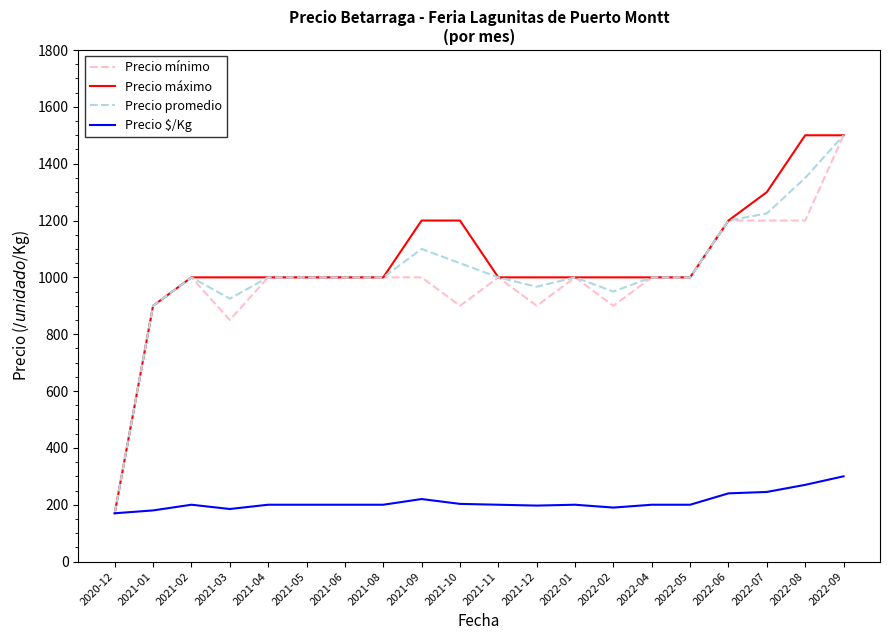

What is the maximum value for Precio máximo?

1500